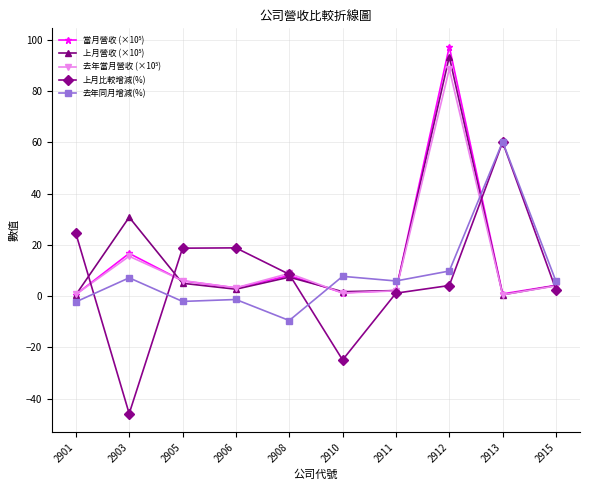

What is the maximum value for 去年同月增減(%)?

60.2